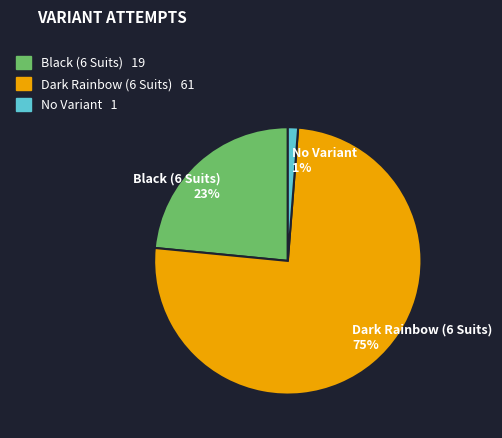

To the nearest percent, what is the average slice percentage?

33%